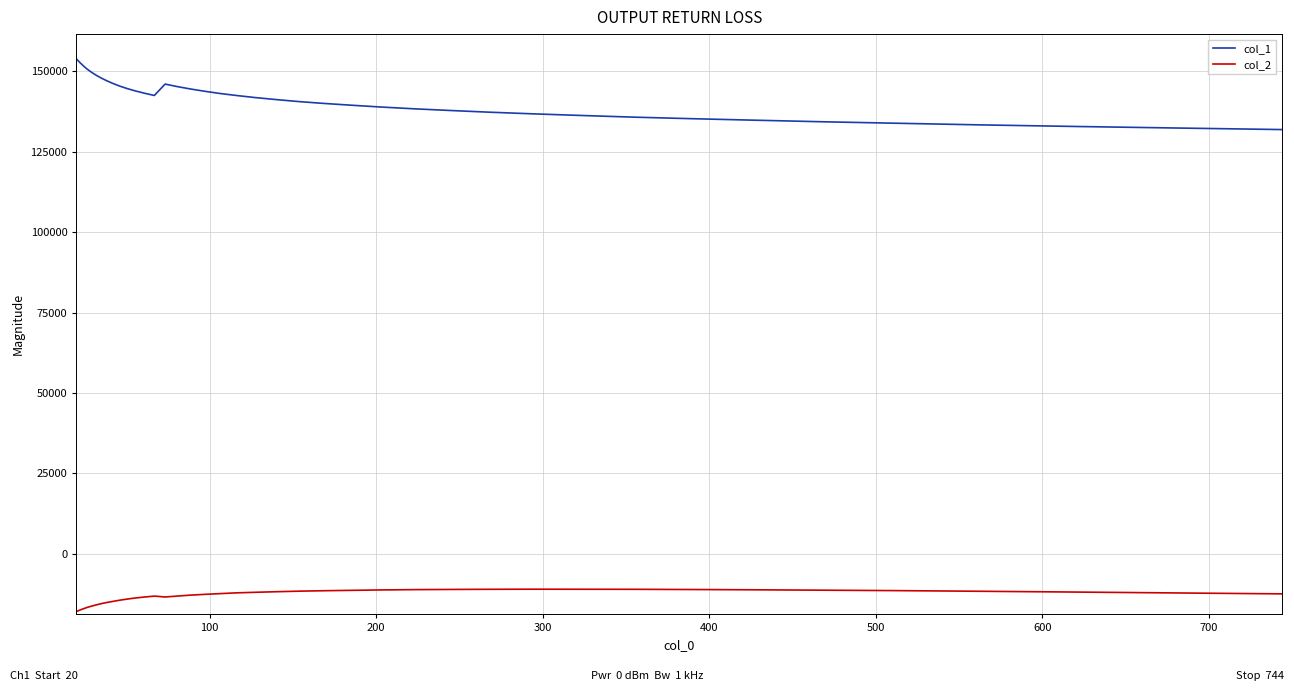

List the series in order of their overall mean, lowest first.

col_2, col_1